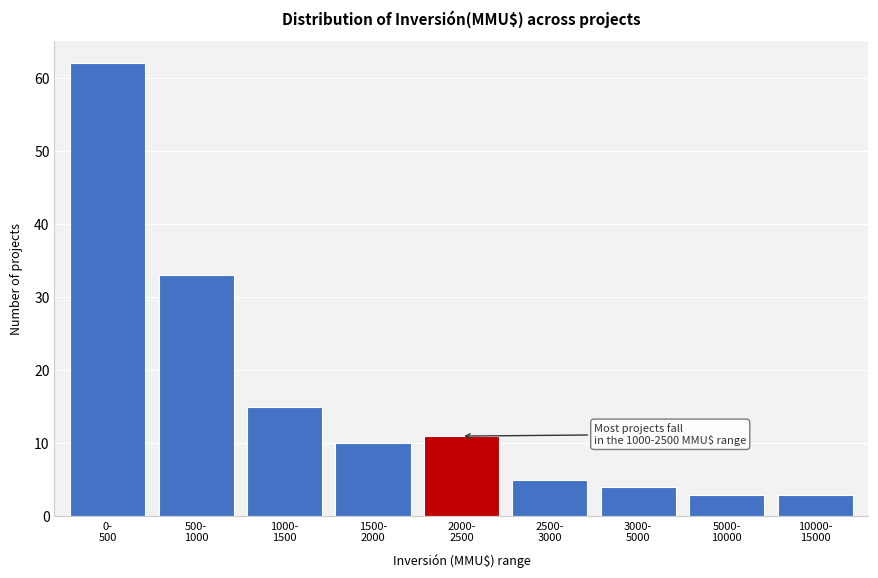

Reading left to right, what are all the values shown in this chart?

62	33	15	10	11	5	4	3	3